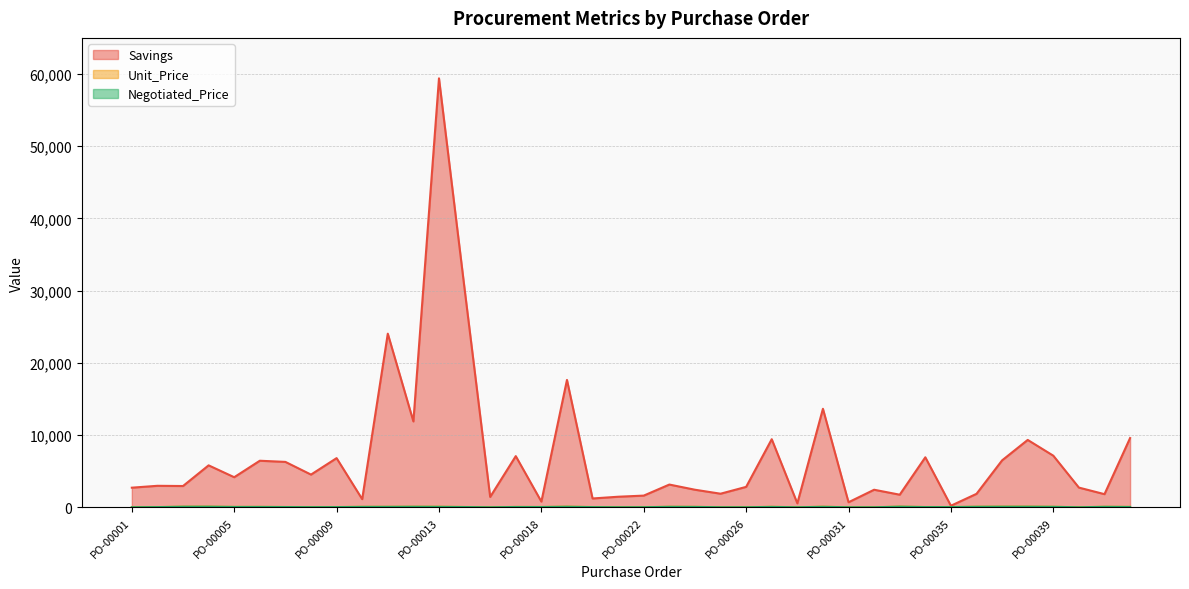

True or false: Savings and Unit_Price cross at least once.

False